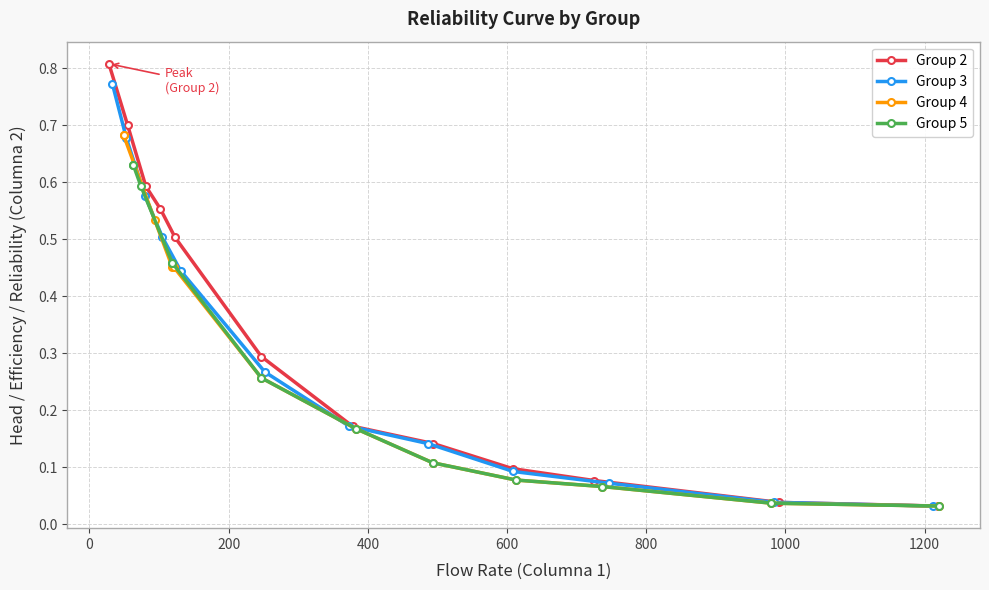

At how many categories does at least one series exceed 0?

12